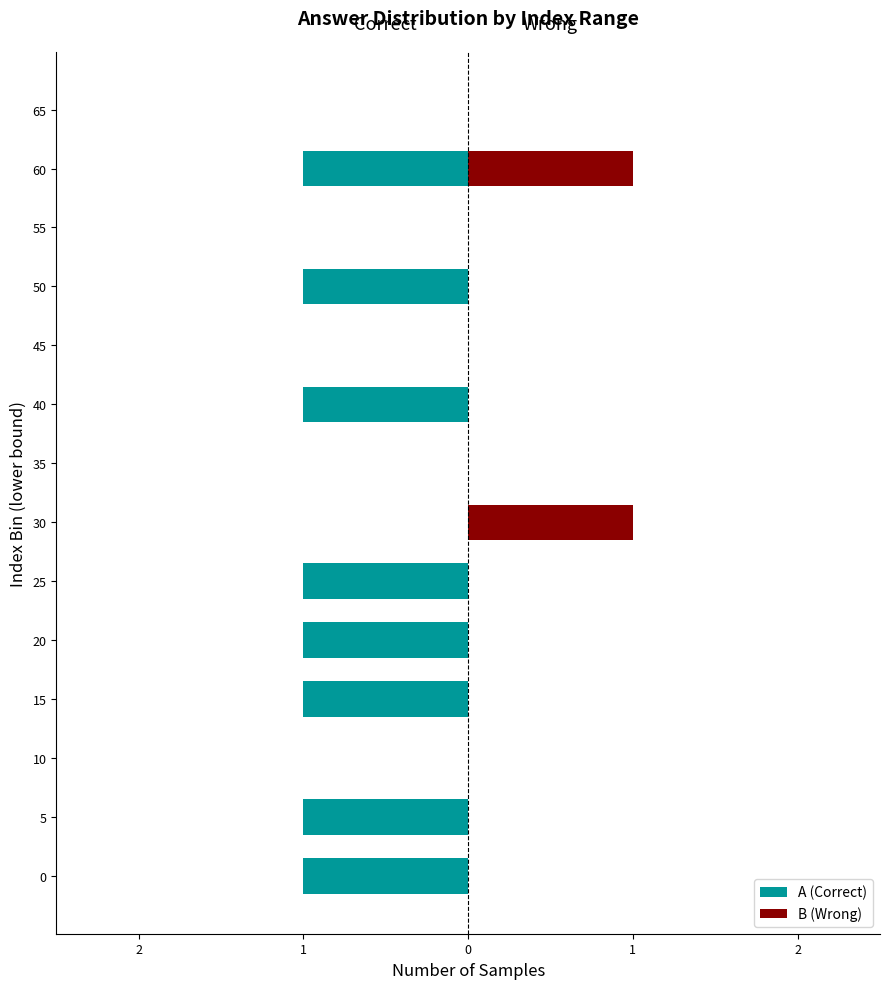

How many values in B (Wrong) are above zero?

2